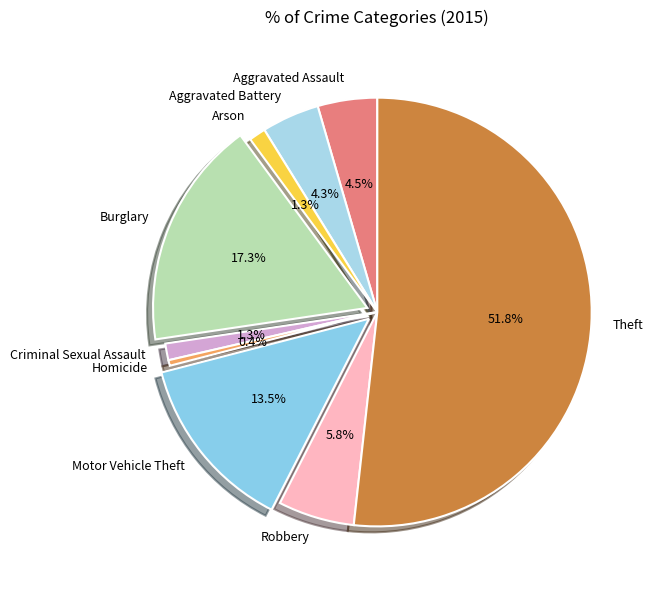

What portion of the pie excludes Arson?

98.7%